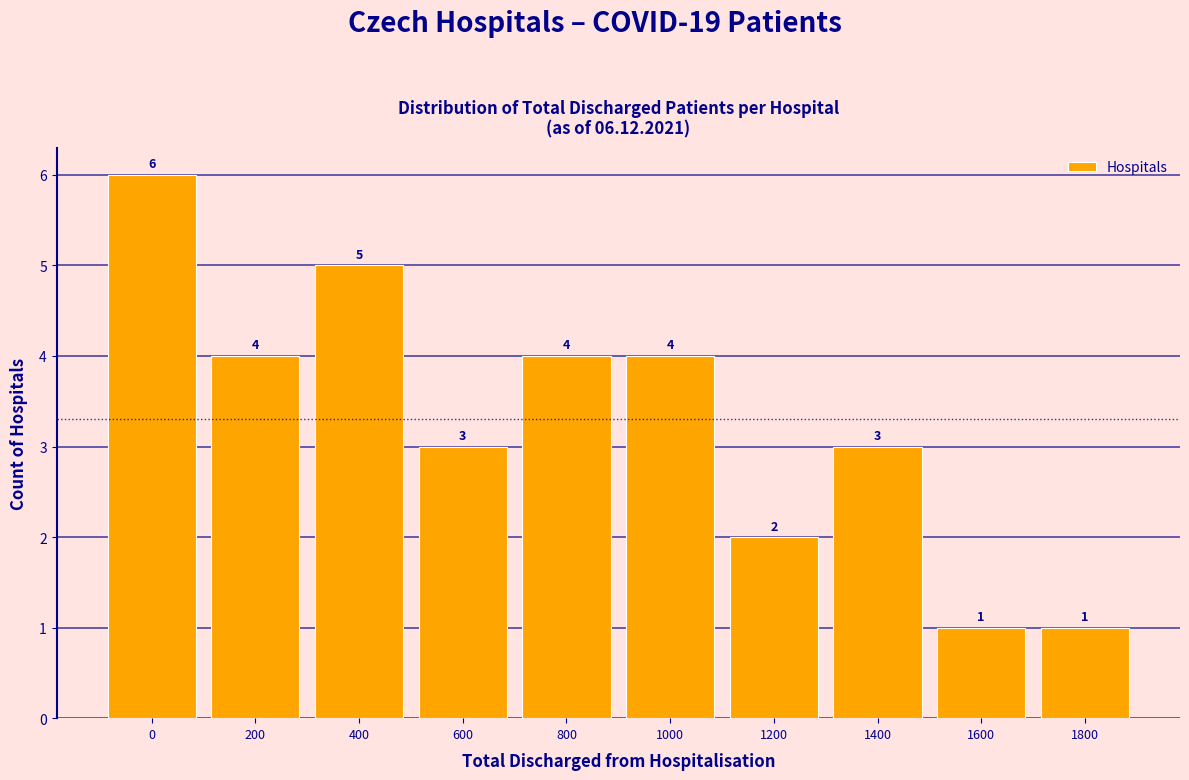

Reading left to right, transcribe all the data shown in this chart.

6	4	5	3	4	4	2	3	1	1